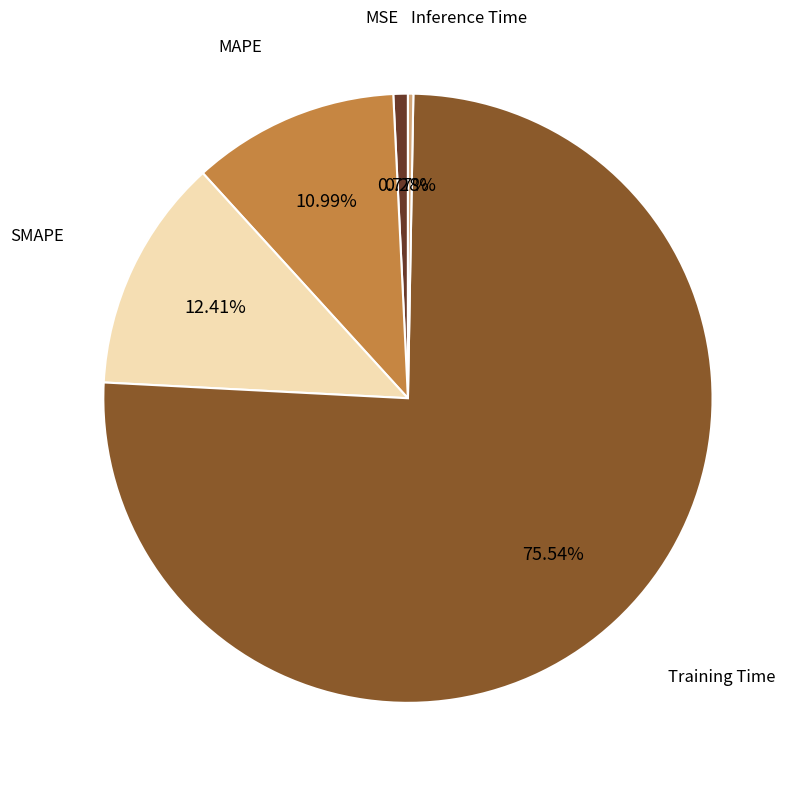

Is there any slice that represents more than half of the pie?

Yes